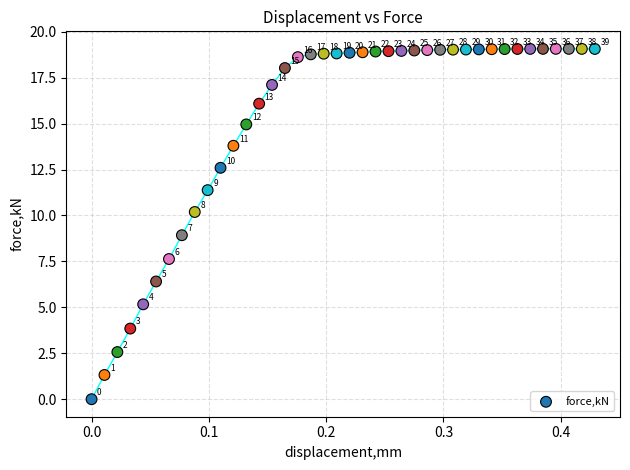

What Y value in the scatter plot is closest to 9?

8.9